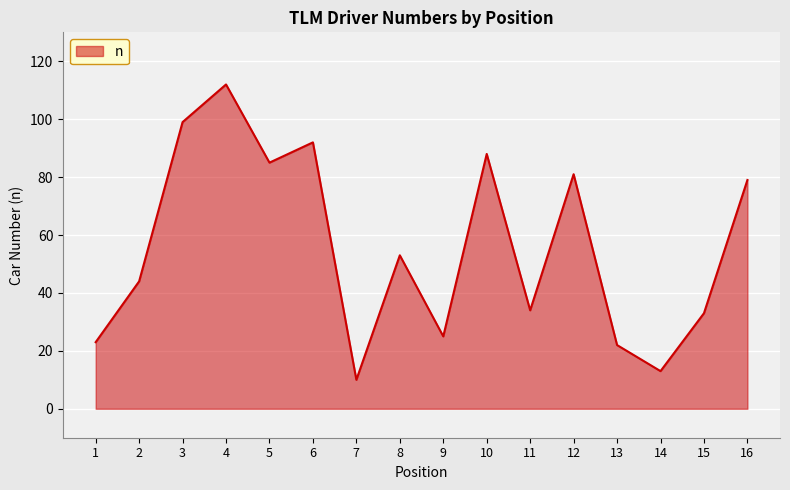

What is the sum of the values at 16 and 9?

104